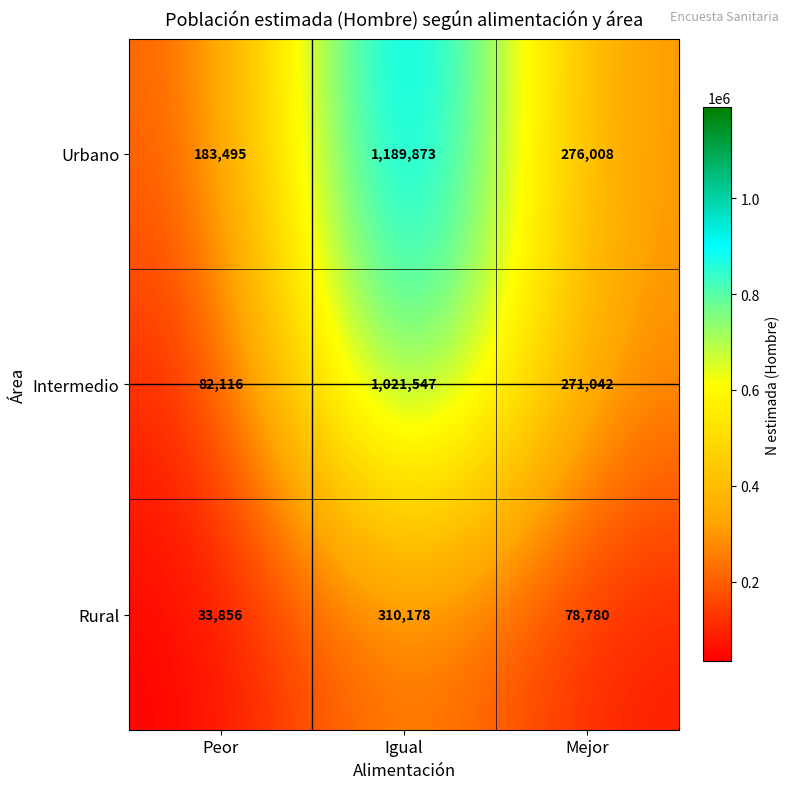

At which label is Rural closest to 172017?

Mejor